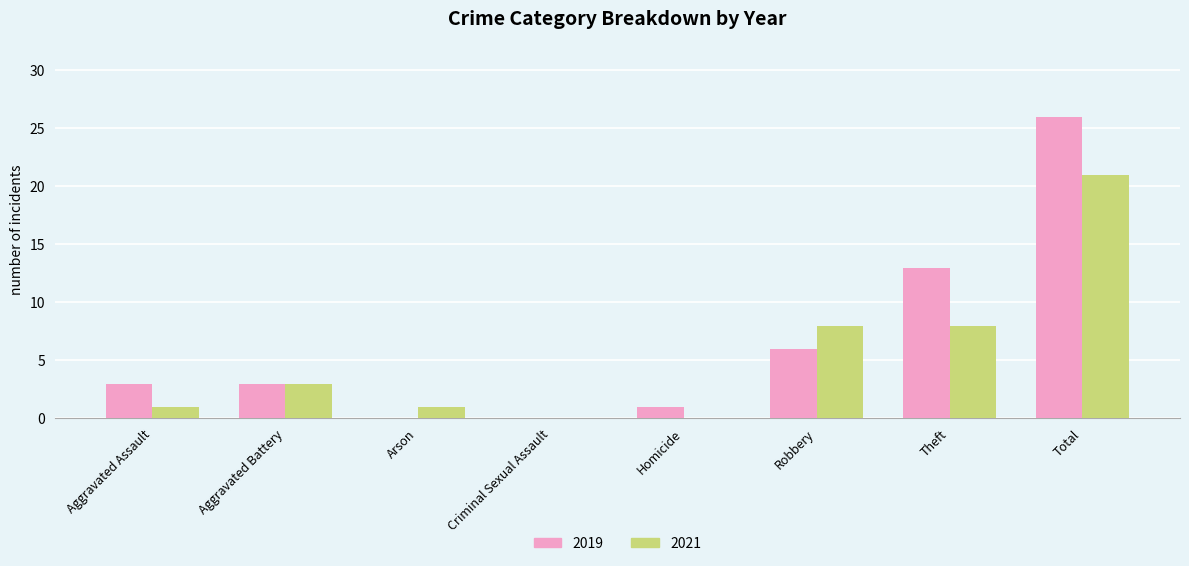

How many categories are shown in the chart?

8